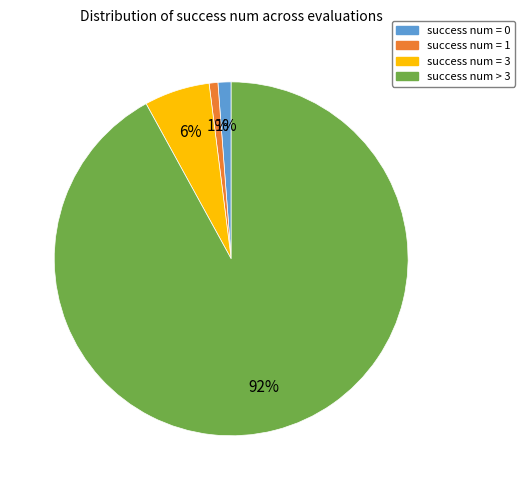

Which slice represents more than half of the pie?

success num > 3